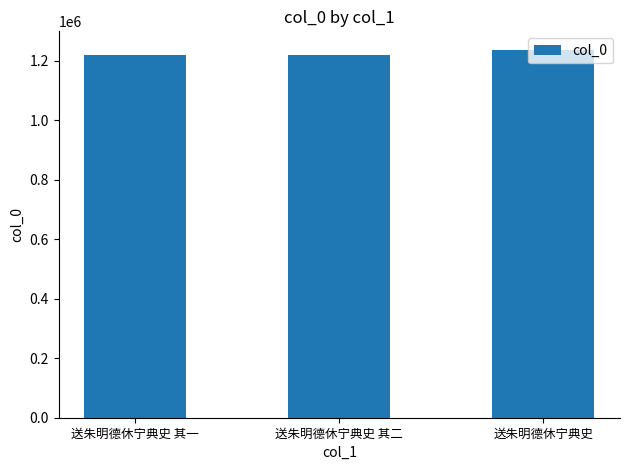

What is the sum of all values?

3676193